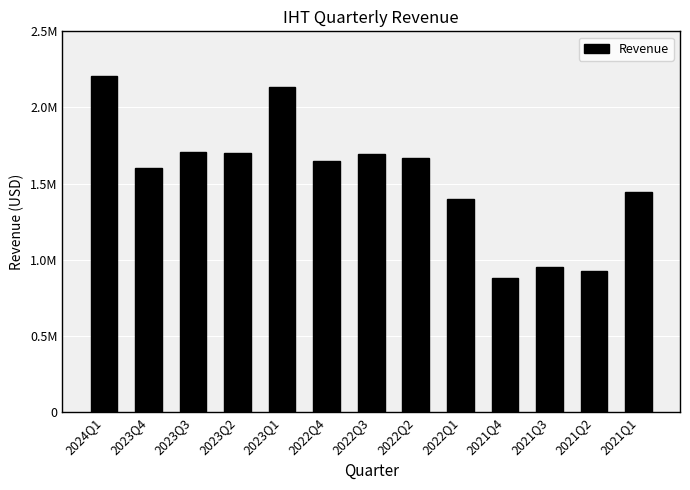

At which category does the chart reach its peak across all series?

2024Q1